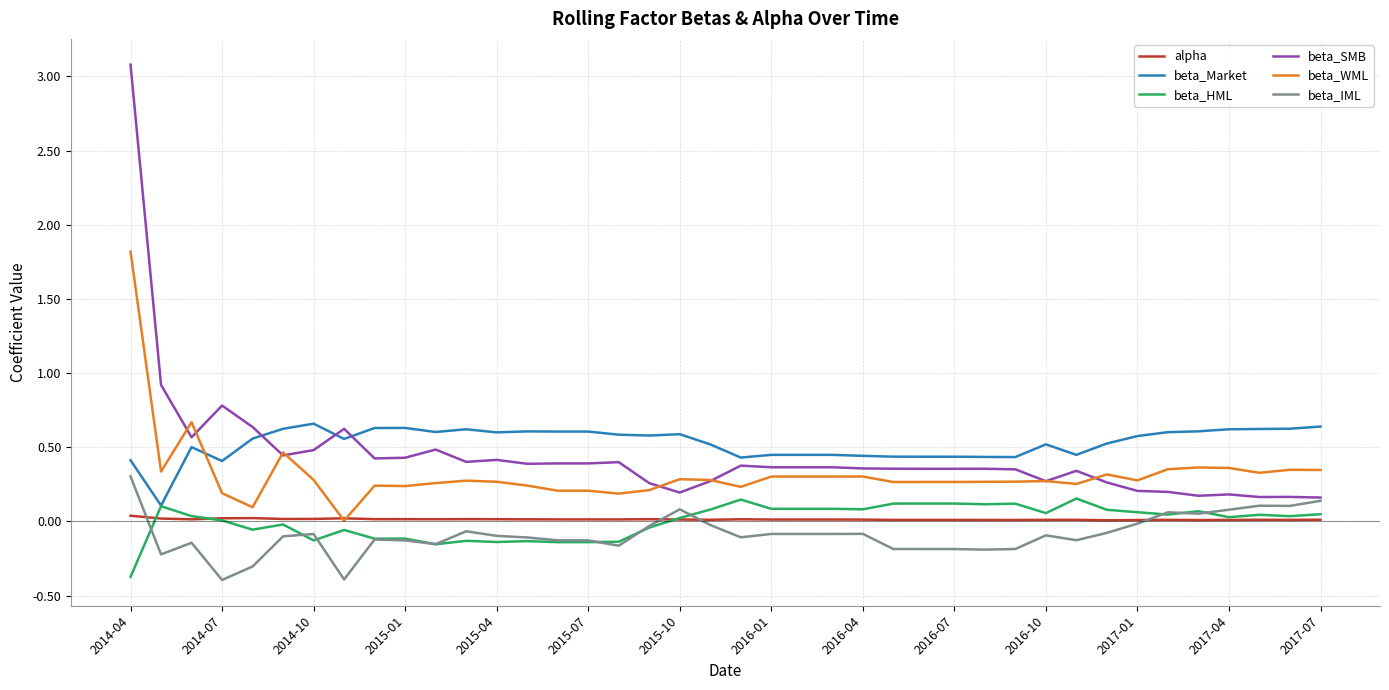

What is the lowest value of the beta_HML series?

-0.4